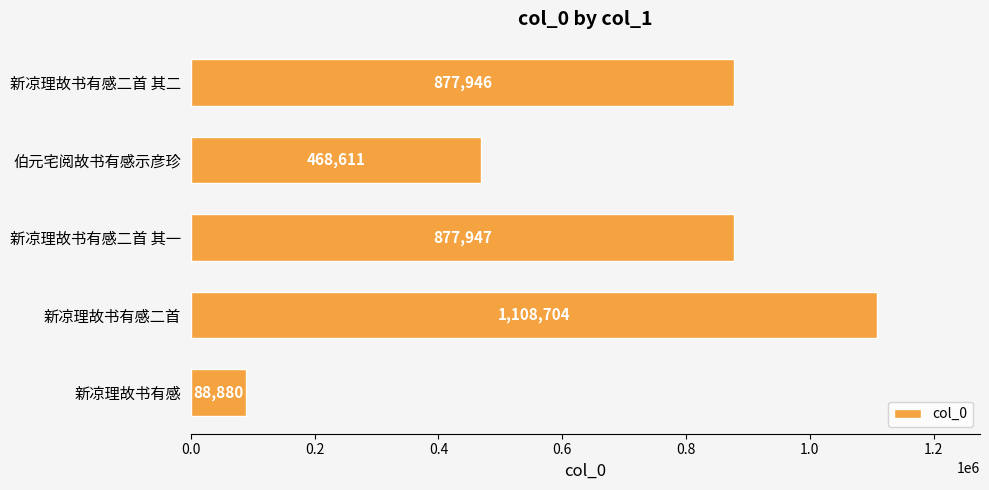

What is the maximum value shown in the chart?

1108704